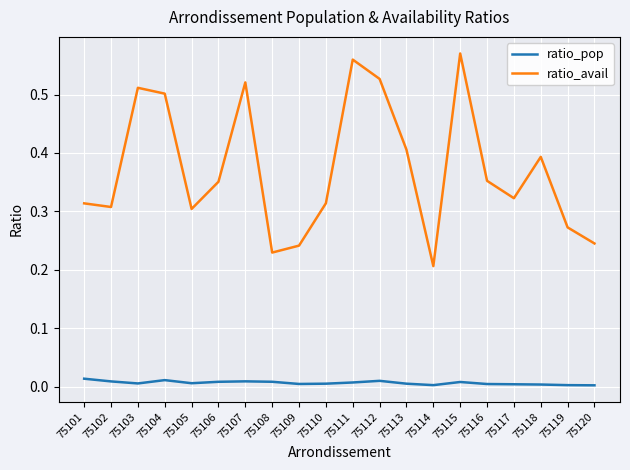

Rank the series by their maximum value, from highest to lowest.

ratio_avail, ratio_pop